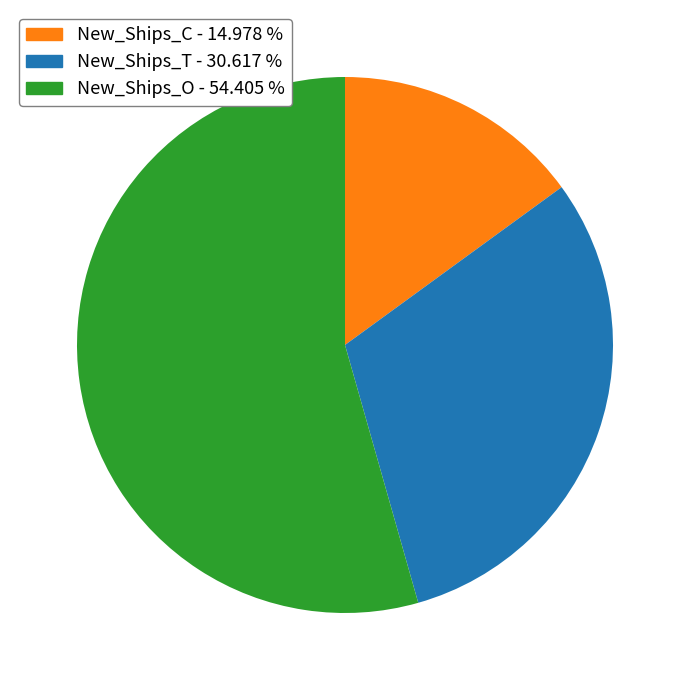

Does New_Ships_T account for over 50% of the chart?

No